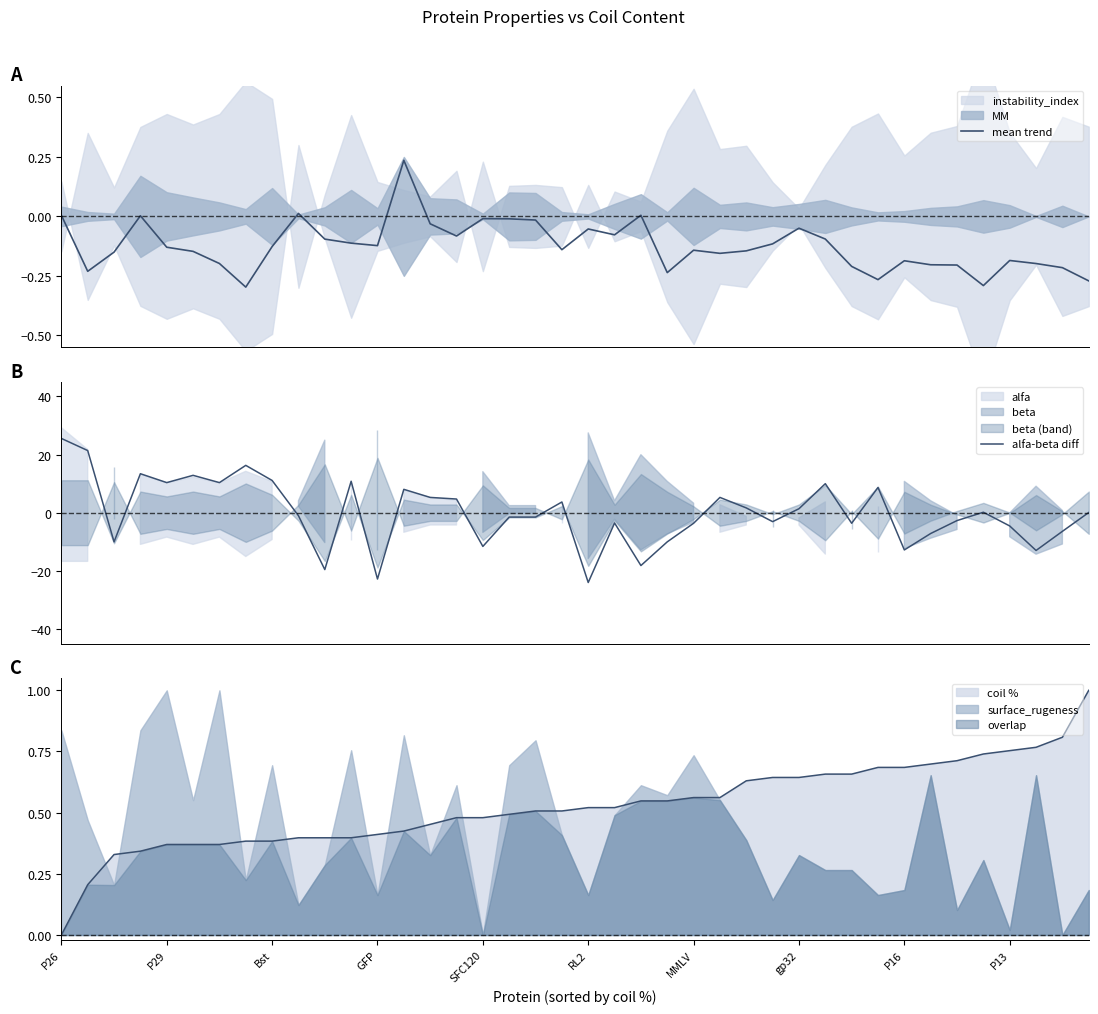

Is it true that mean trend equals -0.1 at 10?

False